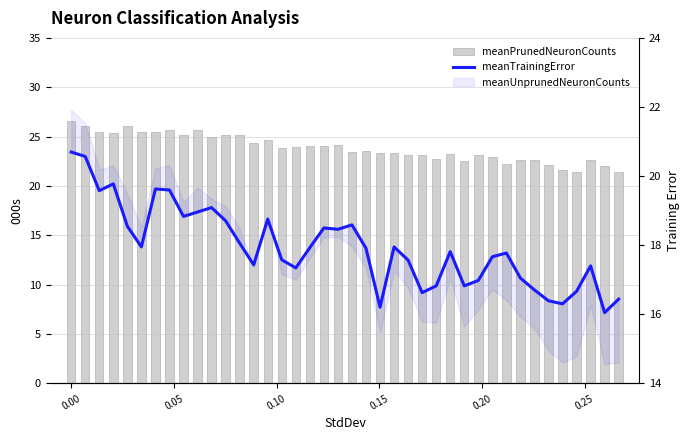

The value of meanPrunedNeuronCounts at 0.15 is 23.3. True or false?

True